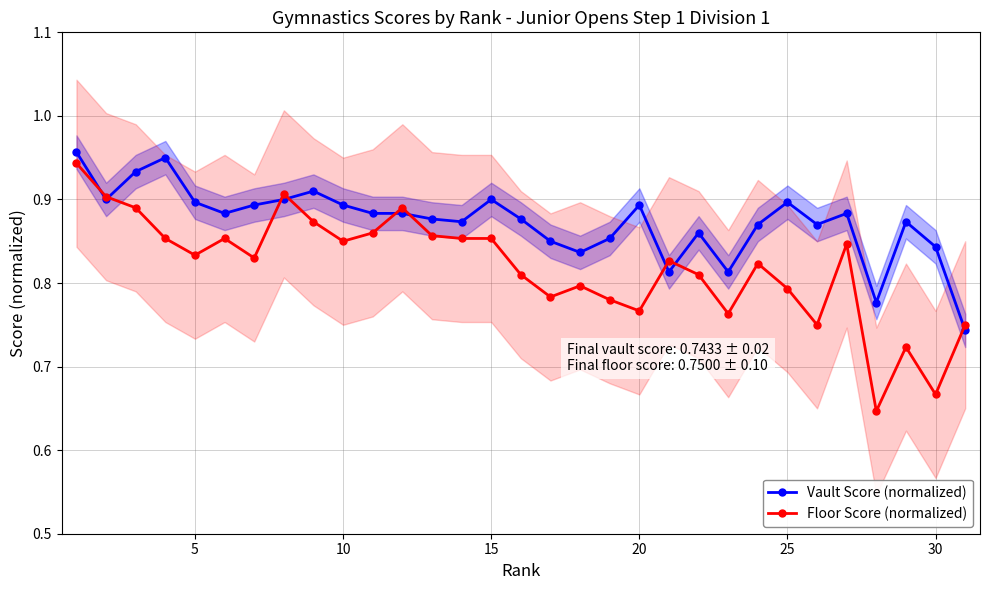

True or false: Floor Score (normalized) has more than 1 points higher than both neighbors.

True